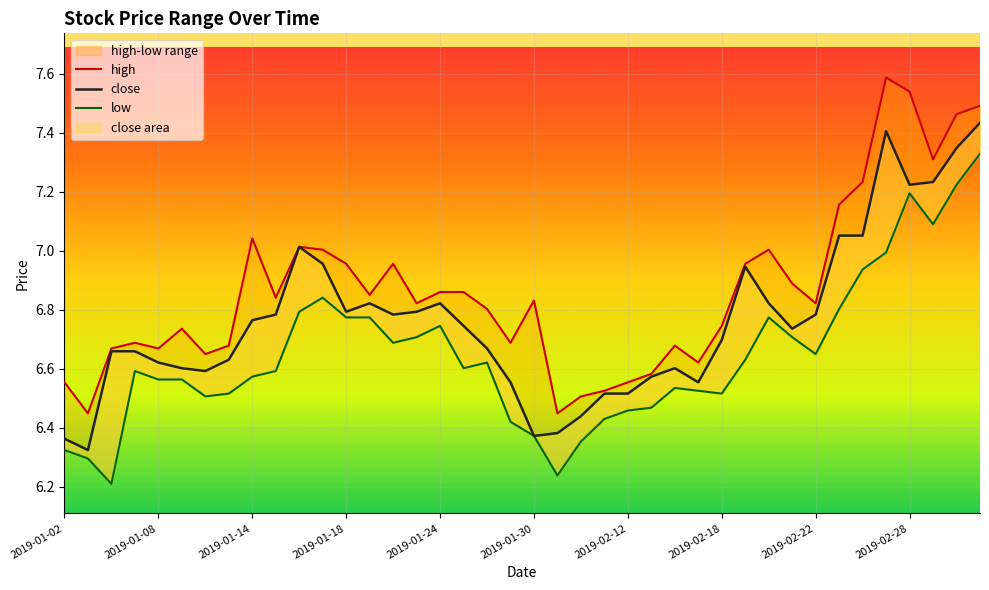

What is the difference between the highest and lowest values at 37?

0.2